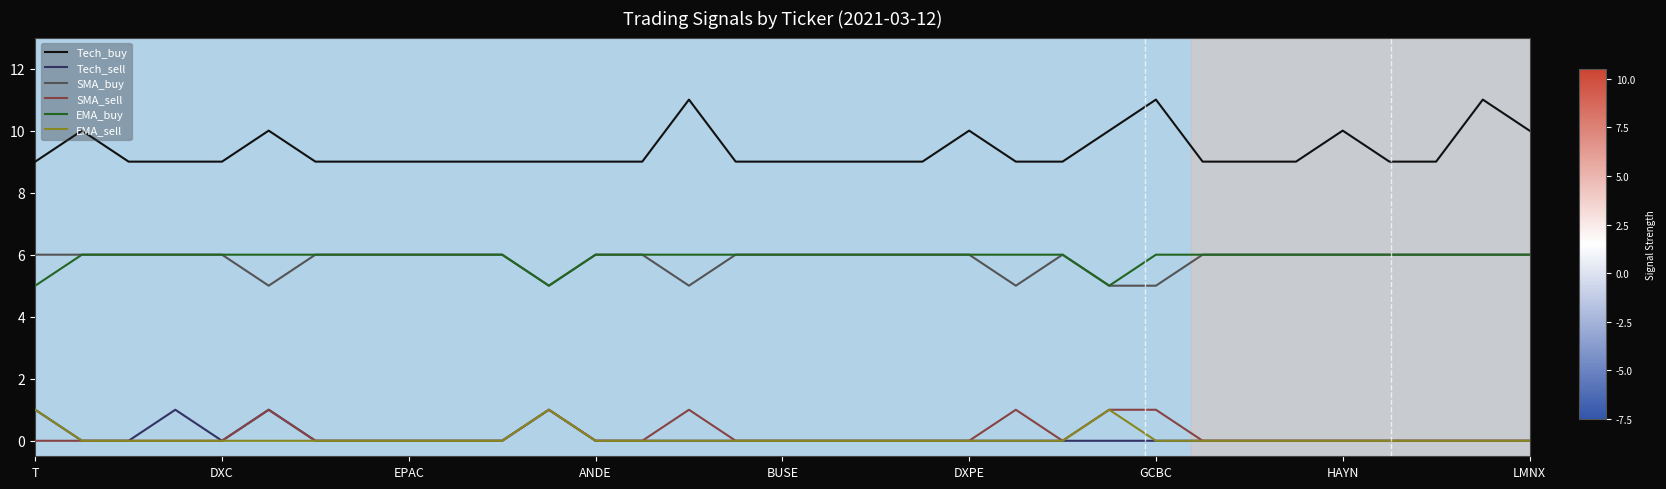

What is the maximum value shown in the chart?

11